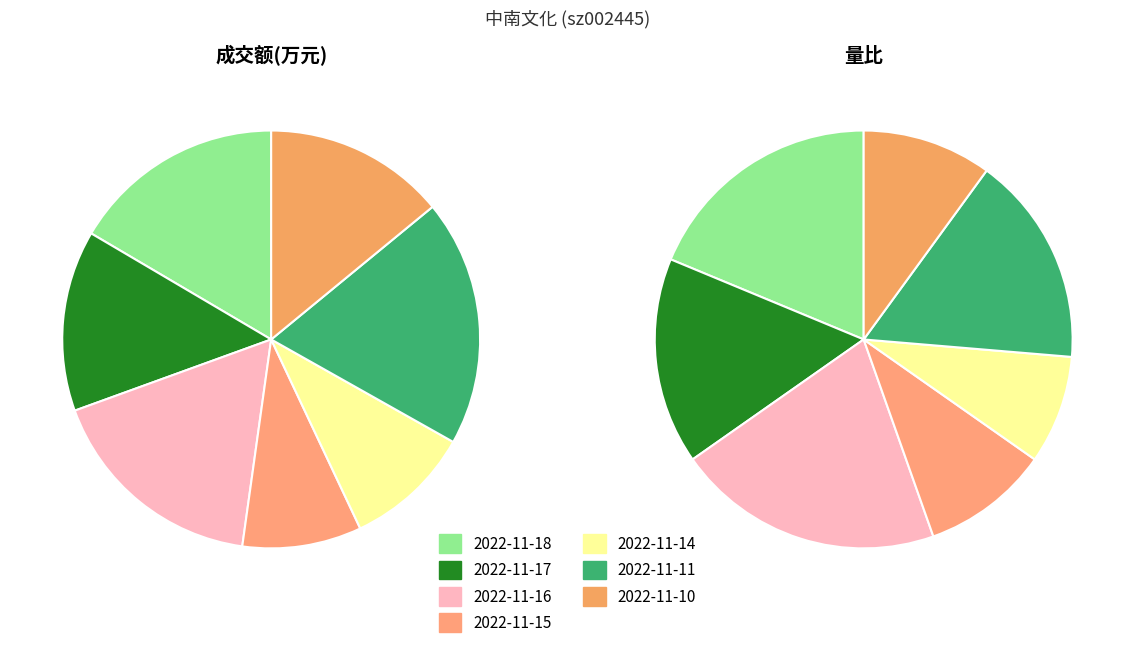

Approximately how many times larger is the value at 2022-11-14 compared to 2022-11-18?

0.6